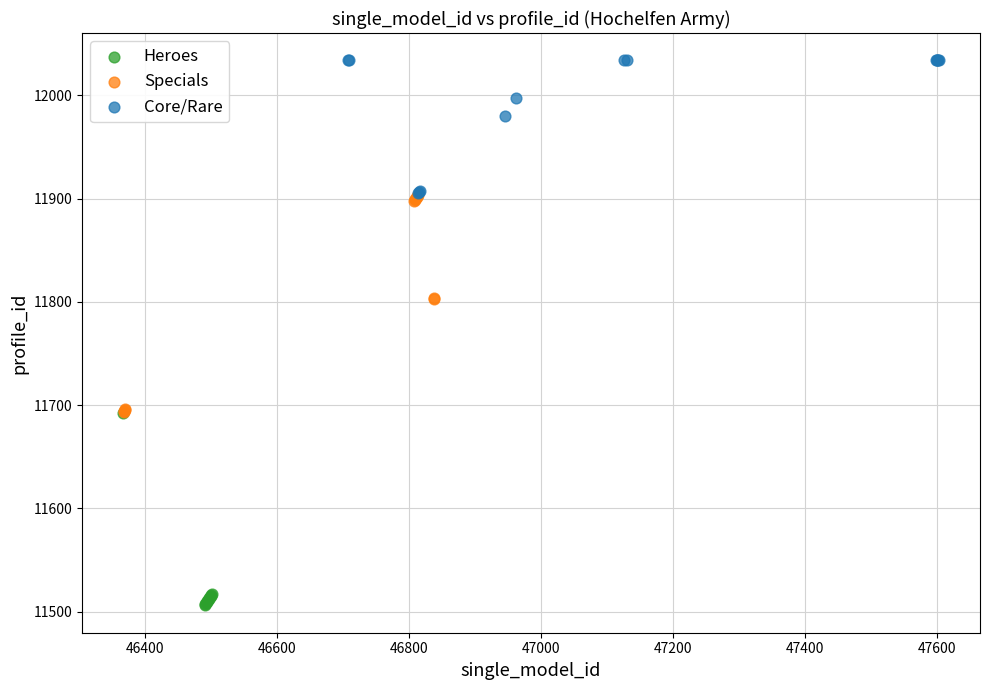

Which series has the largest Y range (max minus min)?

Specials